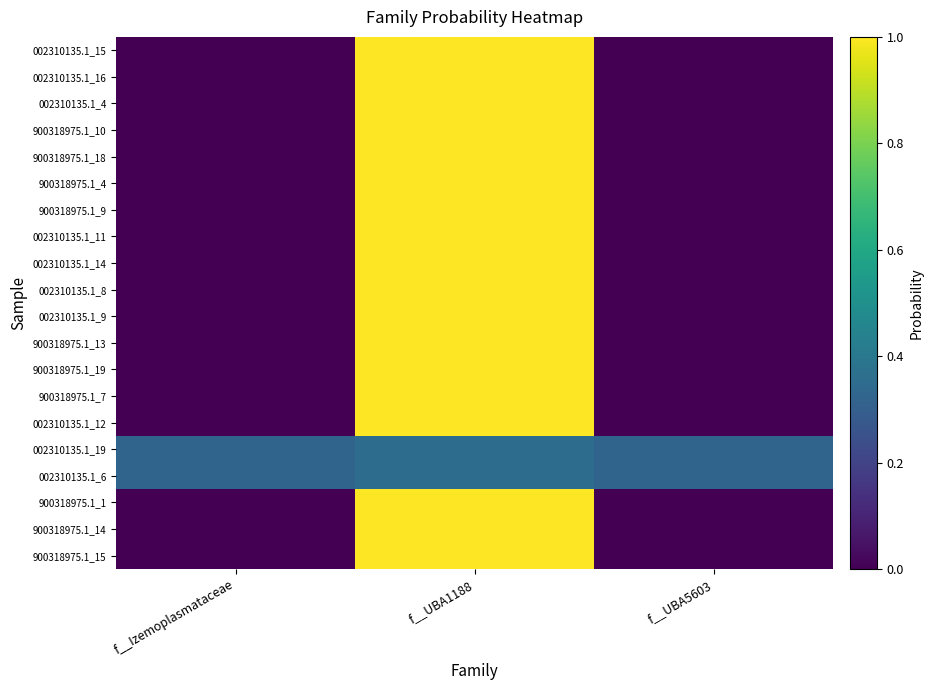

At how many categories does at least one series exceed 0?

3